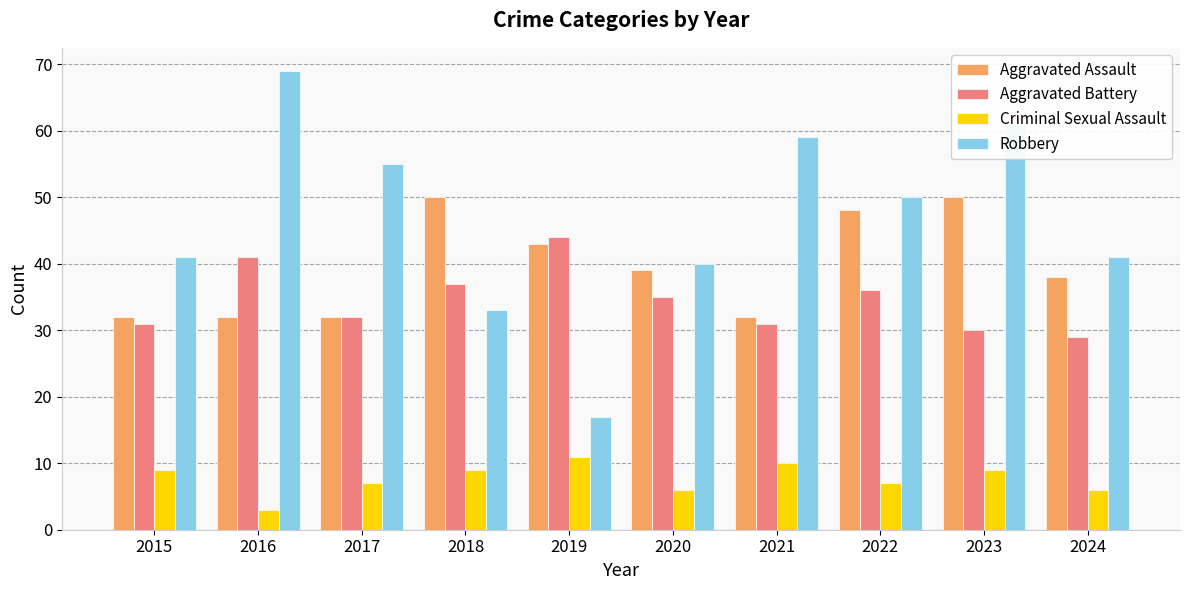

How many groups of bars are there?

10